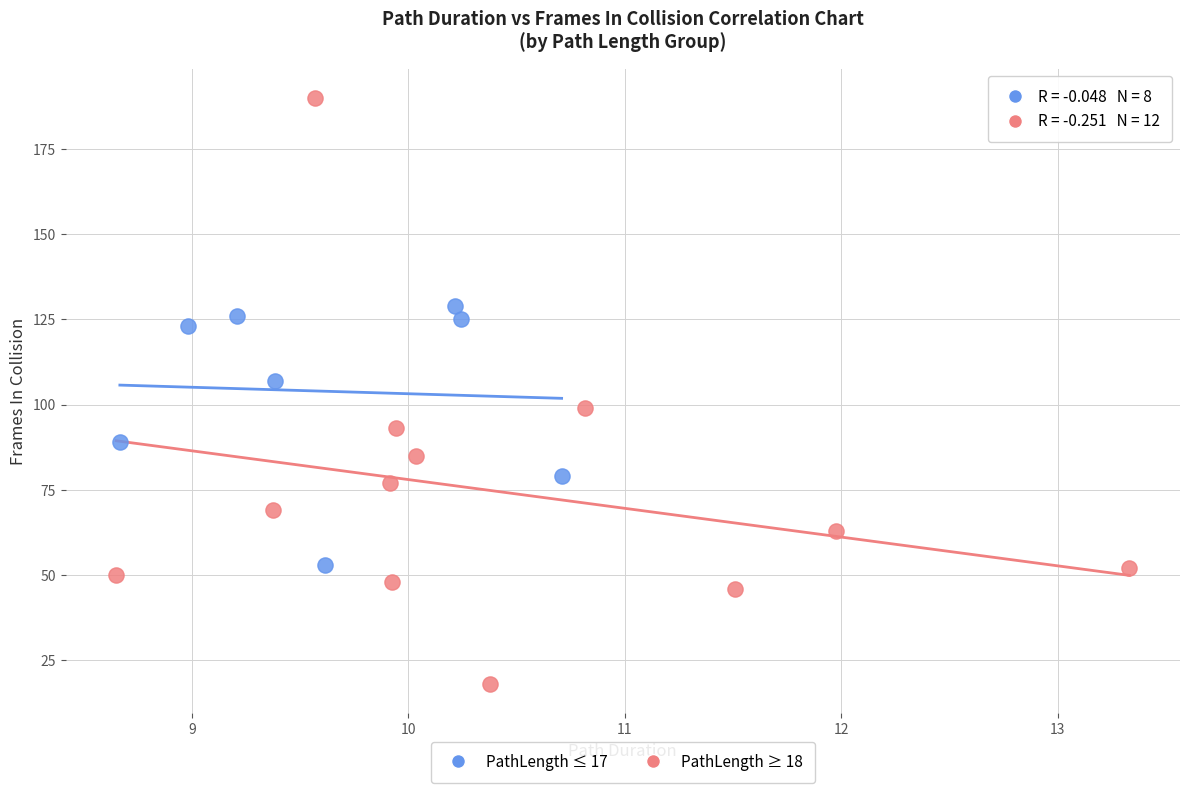

Which series contains the highest Y value?

PathLength ≥ 18